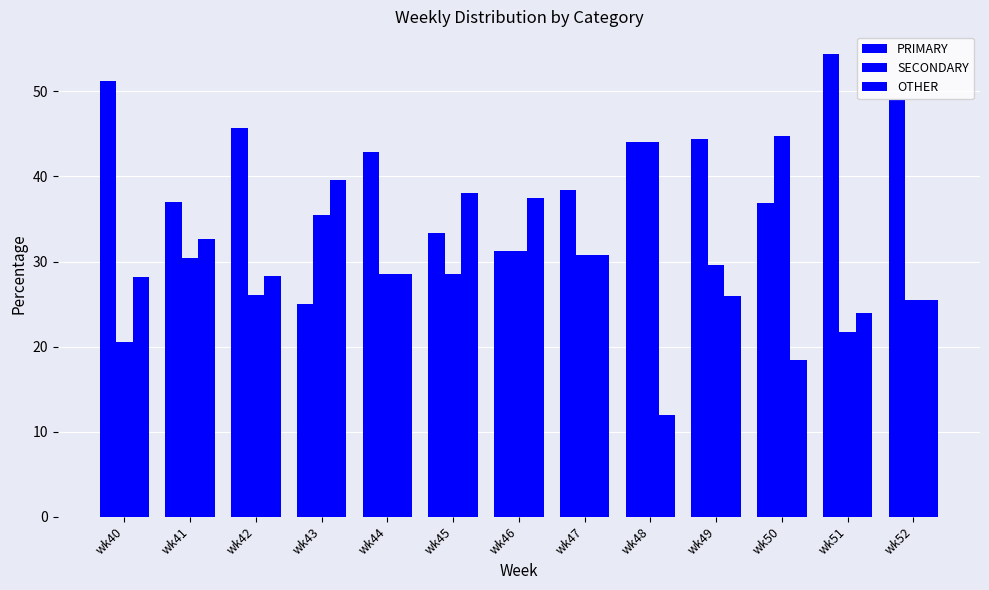

Where is PRIMARY nearest to the value 39?

wk47